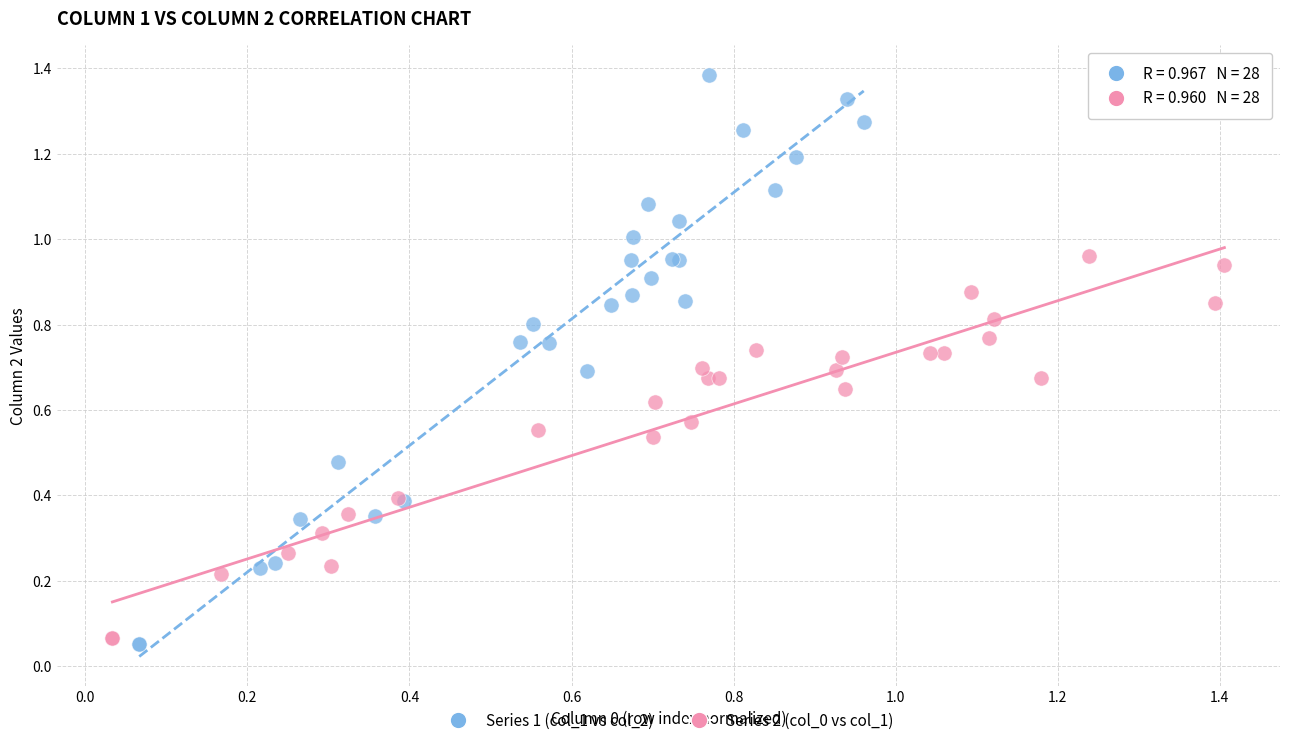

Which series reaches the maximum Y coordinate?

Series 1 (col_1 vs col_2)